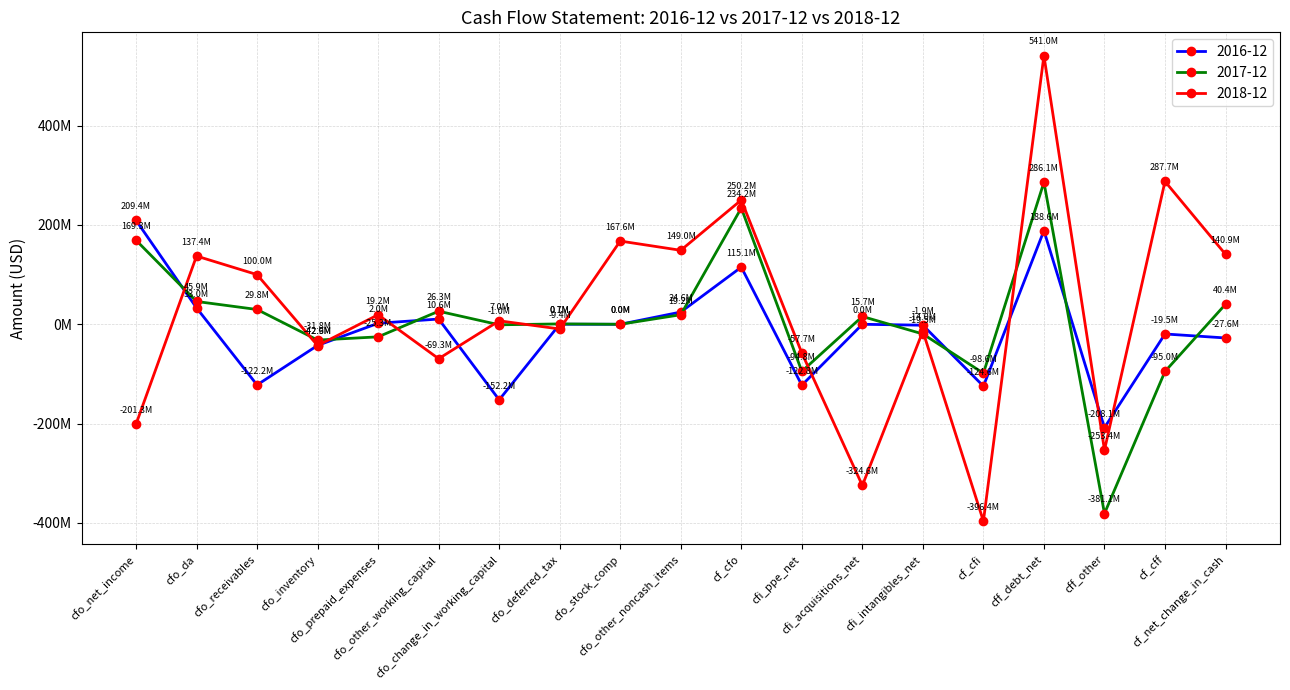

Which category has the lowest value across all series?

cf_cfi